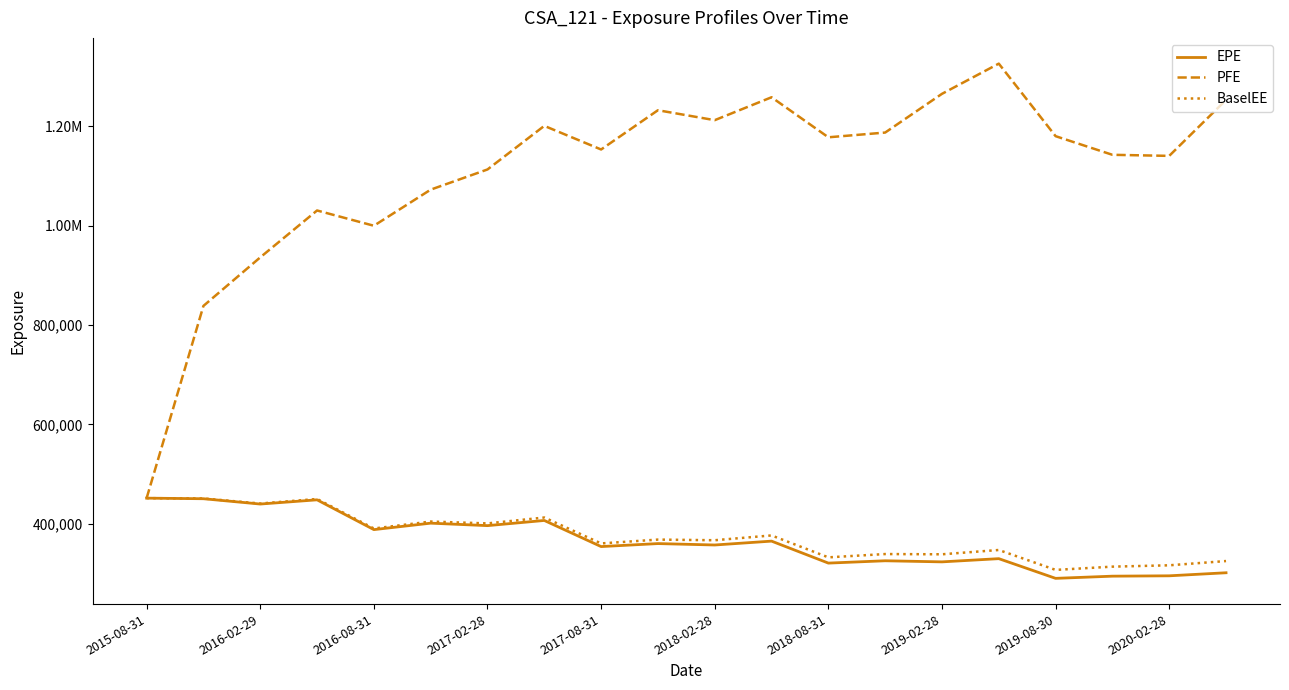

Is this an area chart (filled region under the line)?

No